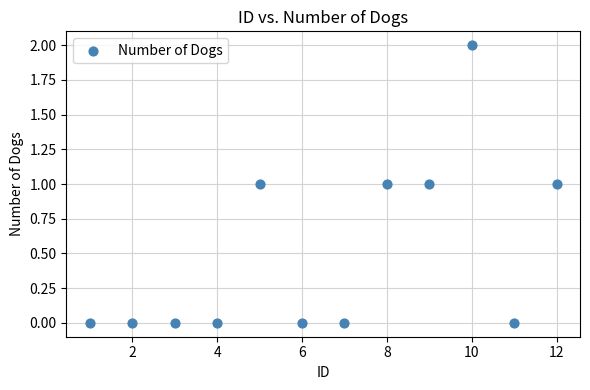

What is the average X value?

6